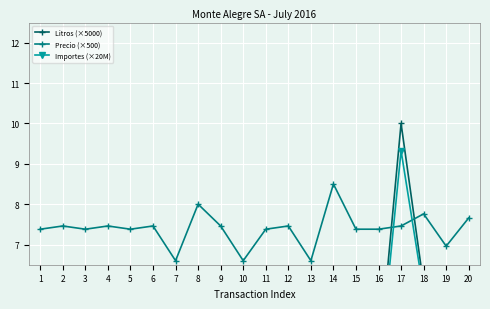

Where is the first local minimum for Importes (×20M)?

3